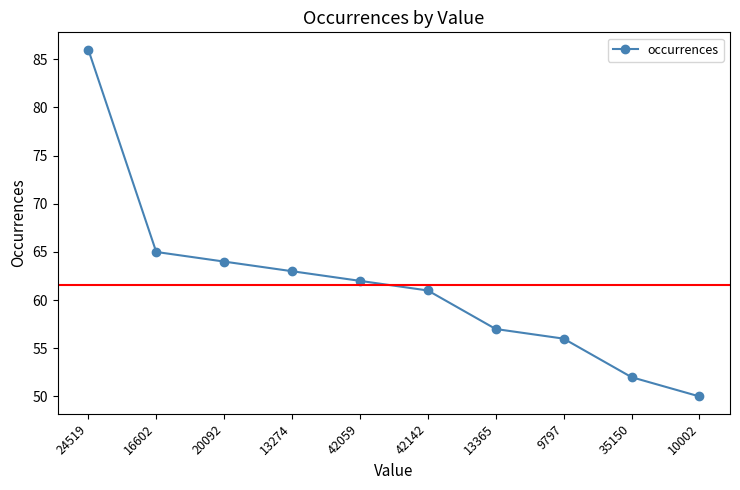

What is the value of the 3rd point from the left?

64